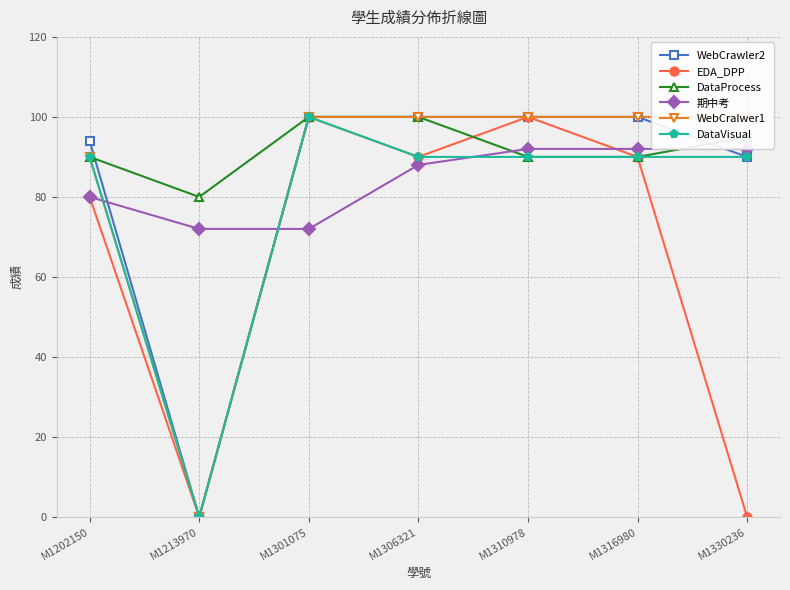

Reading right to left, extract all data points from this chart.

WebCrawler2: M1330236=90	M1316980=100	M1310978=100	M1306321=100	M1301075=100	M1213970=0	M1202150=94
EDA_DPP: M1330236=0	M1316980=90	M1310978=100	M1306321=90	M1301075=100	M1213970=0	M1202150=80
DataProcess: M1330236=95	M1316980=90	M1310978=90	M1306321=100	M1301075=100	M1213970=80	M1202150=90
期中考: M1330236=92	M1316980=92	M1310978=92	M1306321=88	M1301075=72	M1213970=72	M1202150=80
WebCralwer1: M1330236=100	M1316980=100	M1310978=100	M1306321=100	M1301075=100	M1213970=0	M1202150=90
DataVisual: M1330236=90	M1316980=90	M1310978=90	M1306321=90	M1301075=100	M1213970=0	M1202150=90